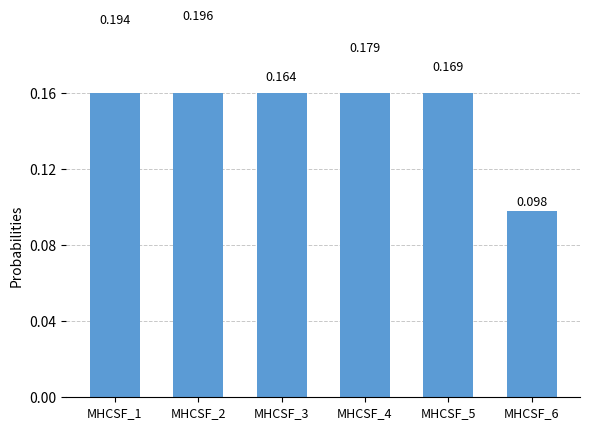

True or false: the data shows 0.3 at MHCSF_3.

False